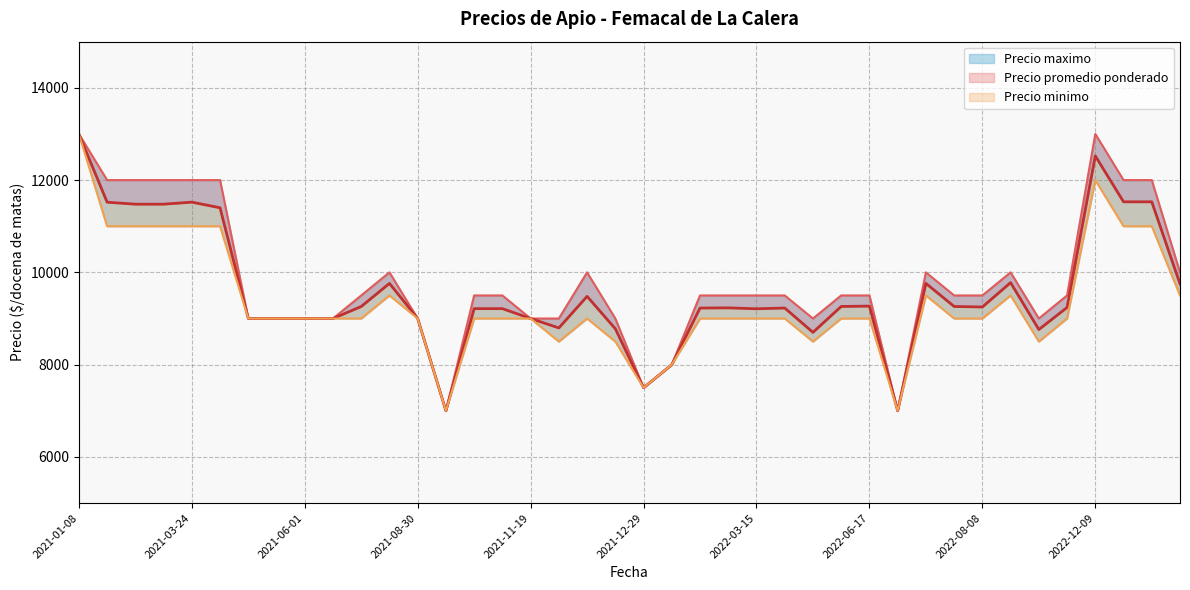

What is the greatest value displayed?

13000